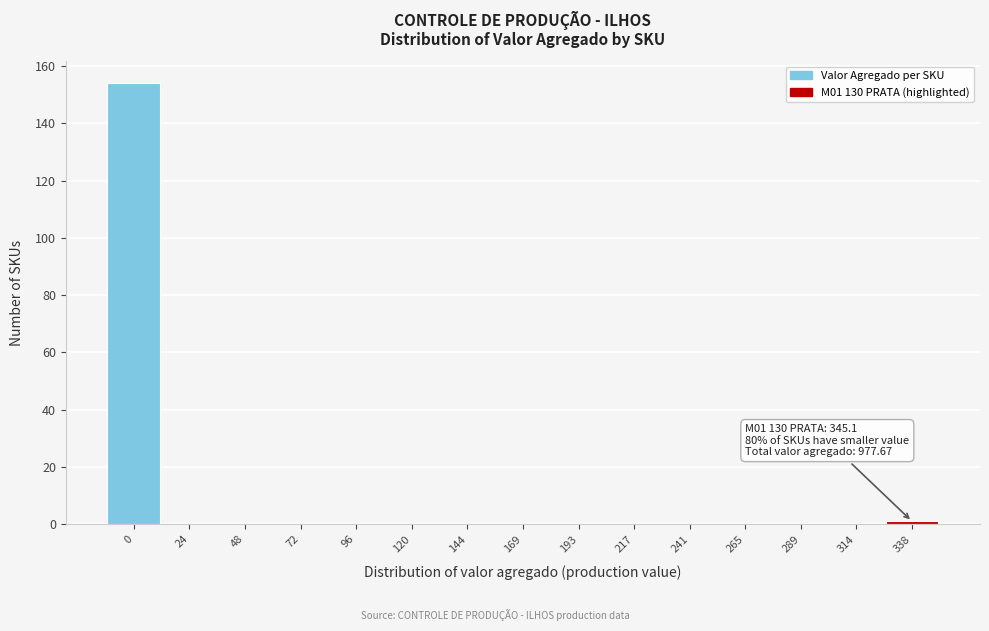

Reading left to right, list all the values displayed in this chart.

0=154	24=0	48=0	72=0	96=0	120=0	144=0	169=0	193=0	217=0	241=0	265=0	289=0	314=0	338=1